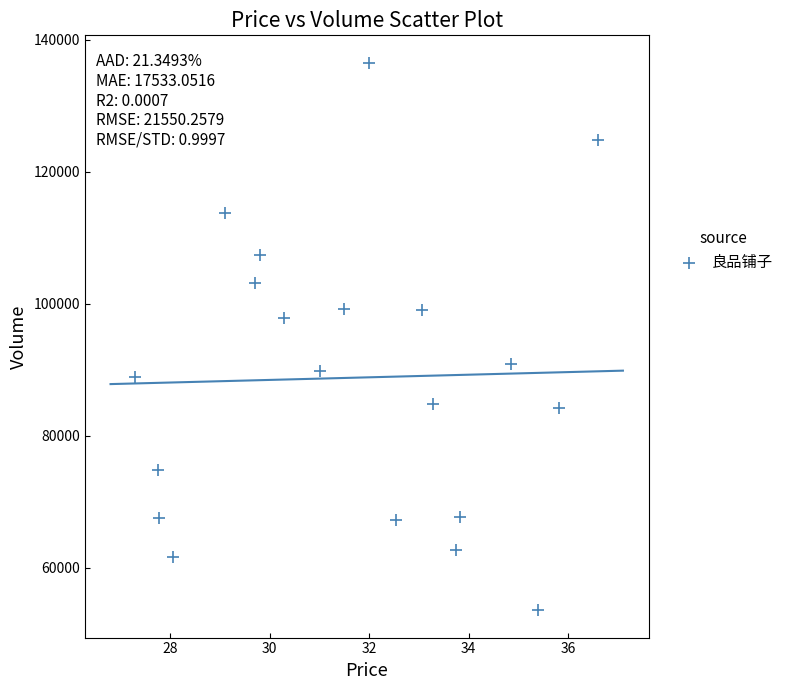

What is the range of Y values (max minus min)?

82939